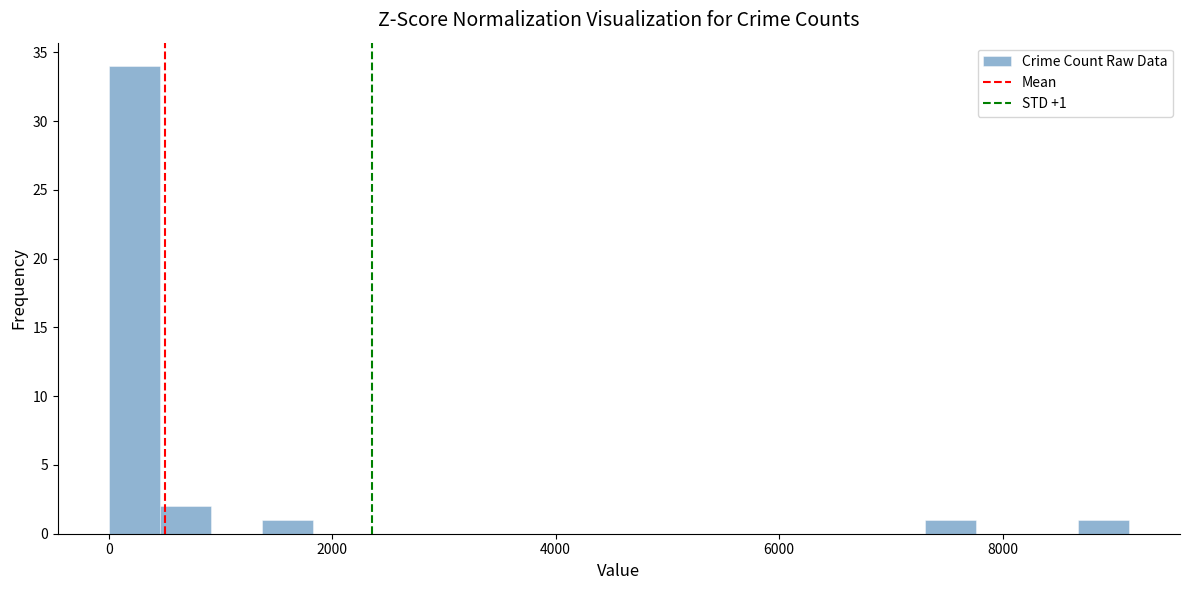

Around what value on the x-axis is the tallest bar? Give the approximate position of its centre, as read against the axis.

200